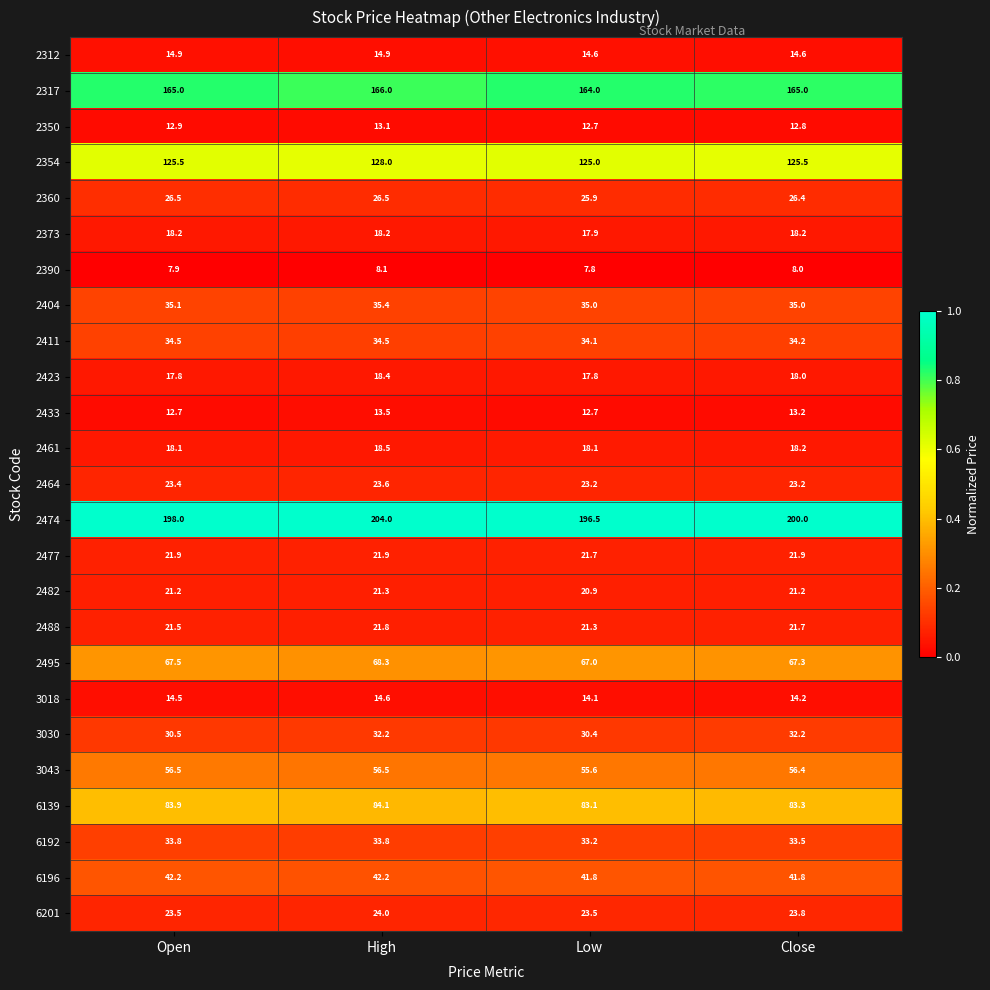

What is the maximum value shown in the chart?

204.0